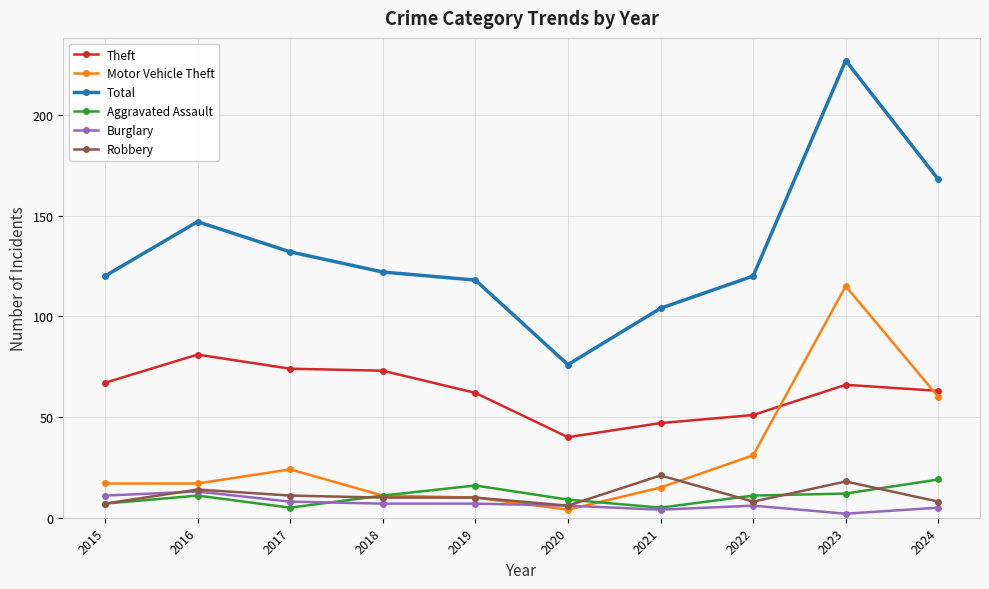

True or false: Robbery has a value of 23 at 2016.

False